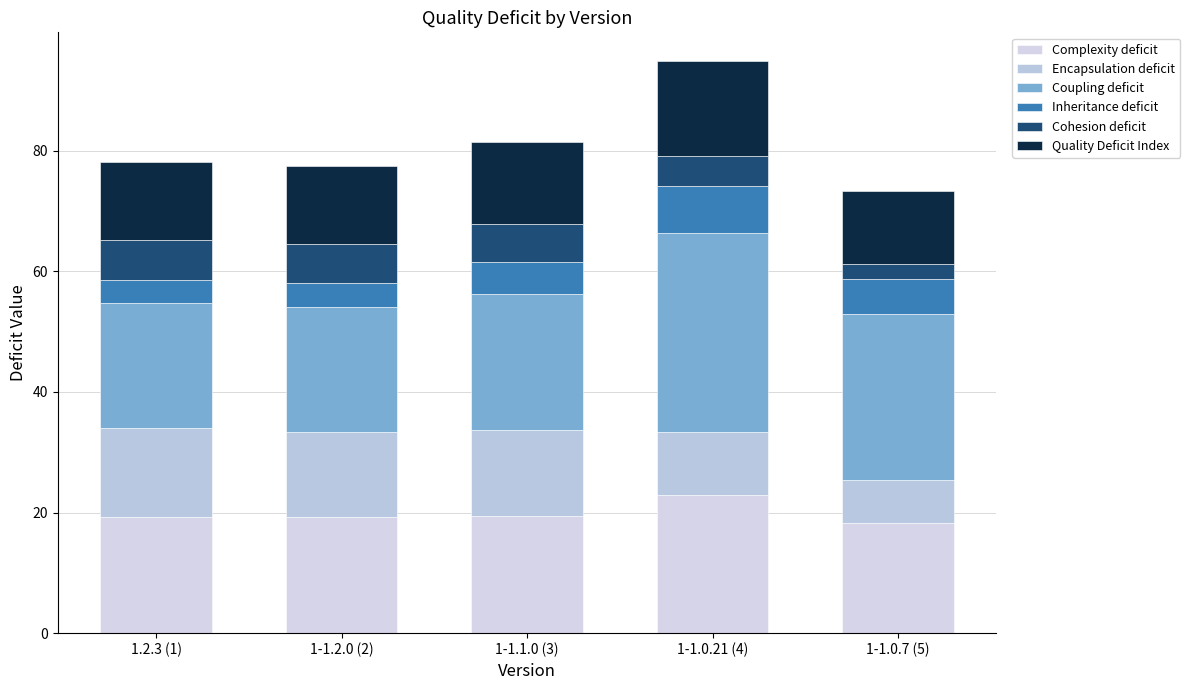

Are the bars horizontal?

No